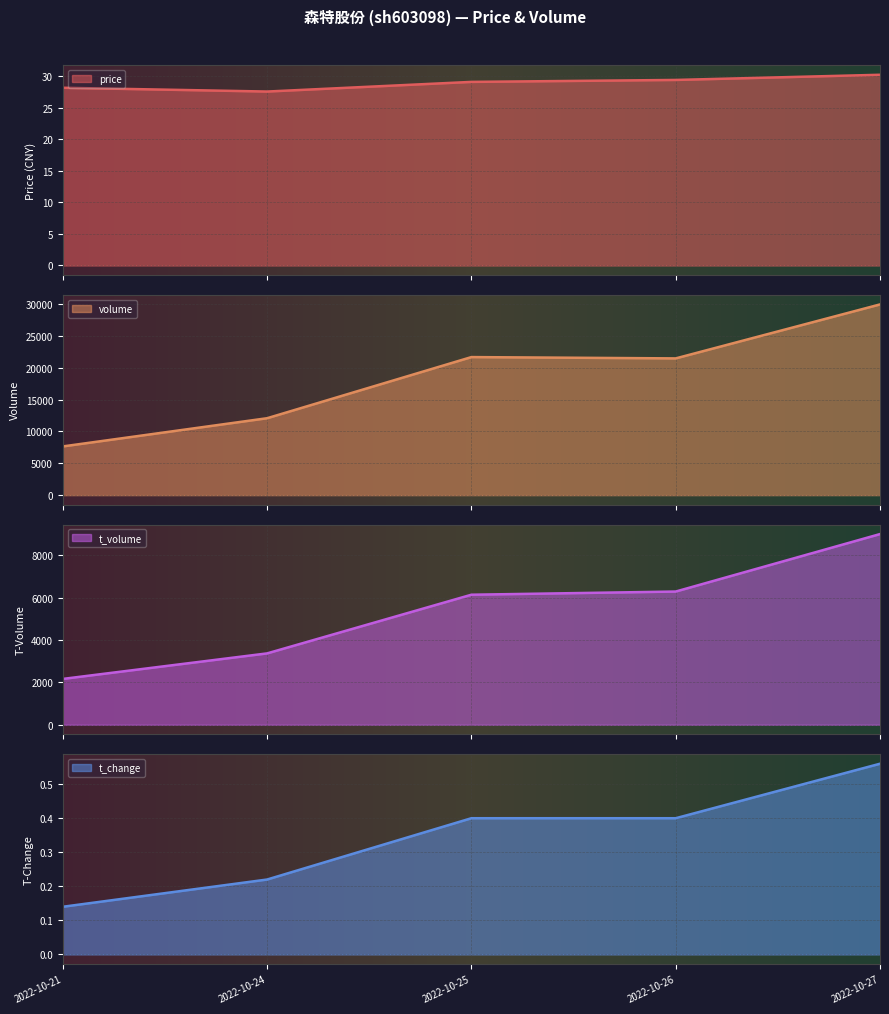

True or false: t_volume has a value of 2166.0 at 2022-10-21.

True